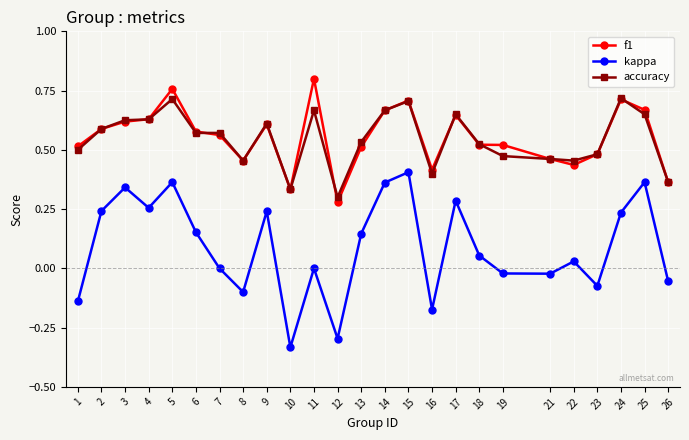

Which series has the widest spread of values?

kappa